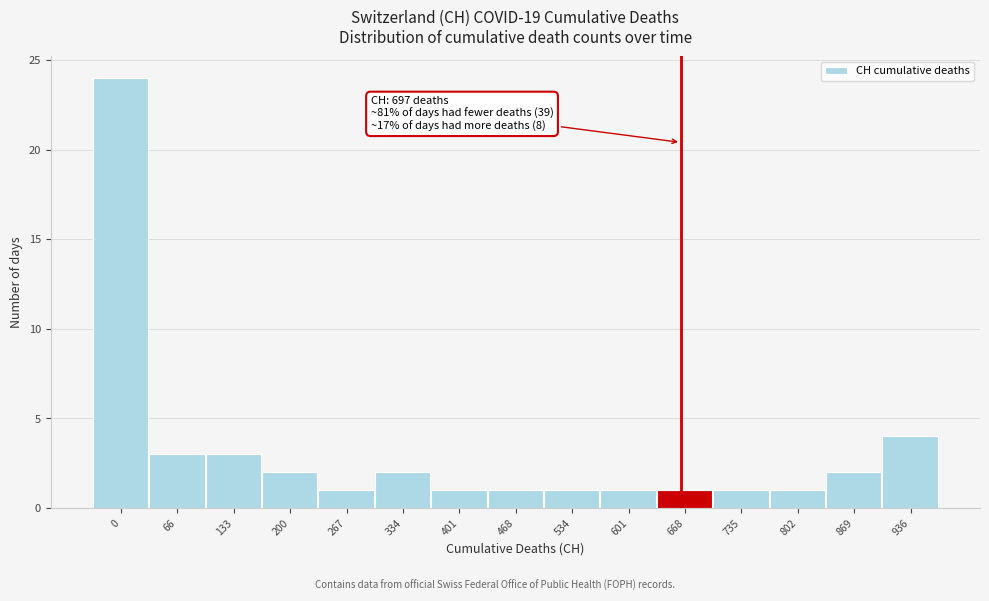

Reading left to right, list all the values displayed in this chart.

0=24	66=3	133=3	200=2	267=1	334=2	401=1	468=1	534=1	601=1	668=1	735=1	802=1	869=2	936=4